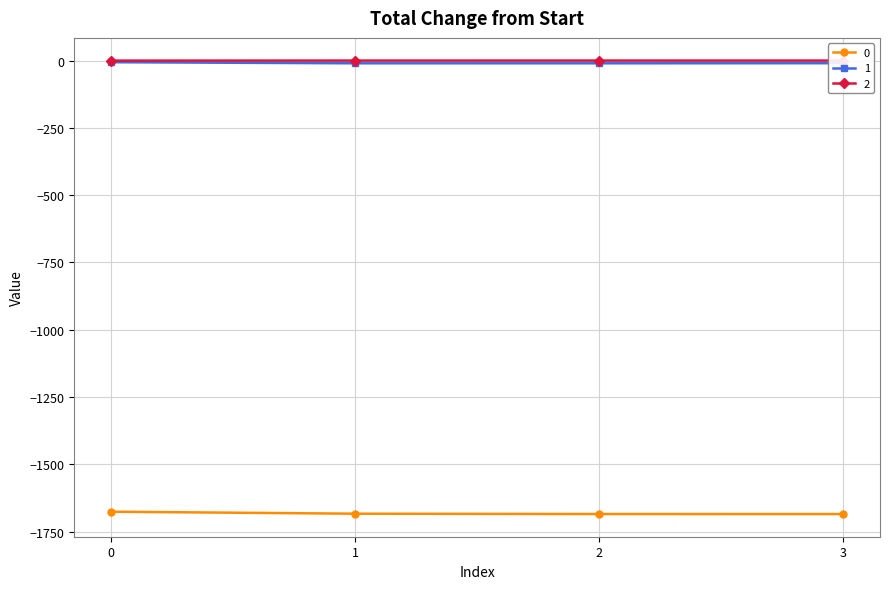

True or false: 0 and 1 intersect in this chart.

False